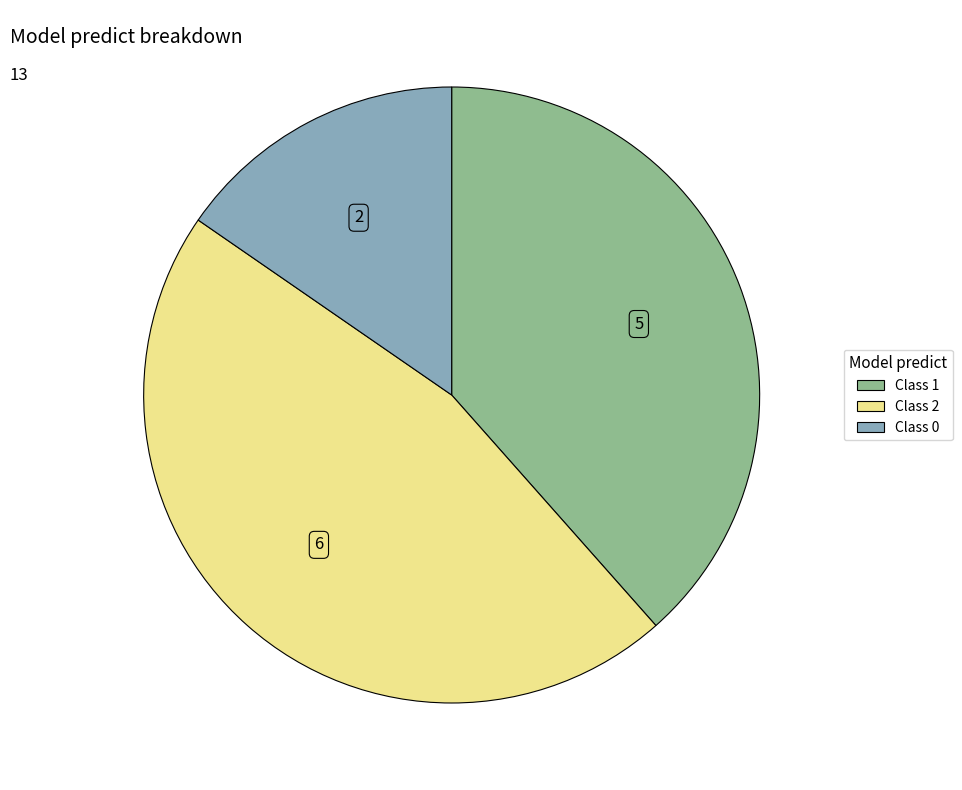

How many segments does this pie chart have?

3